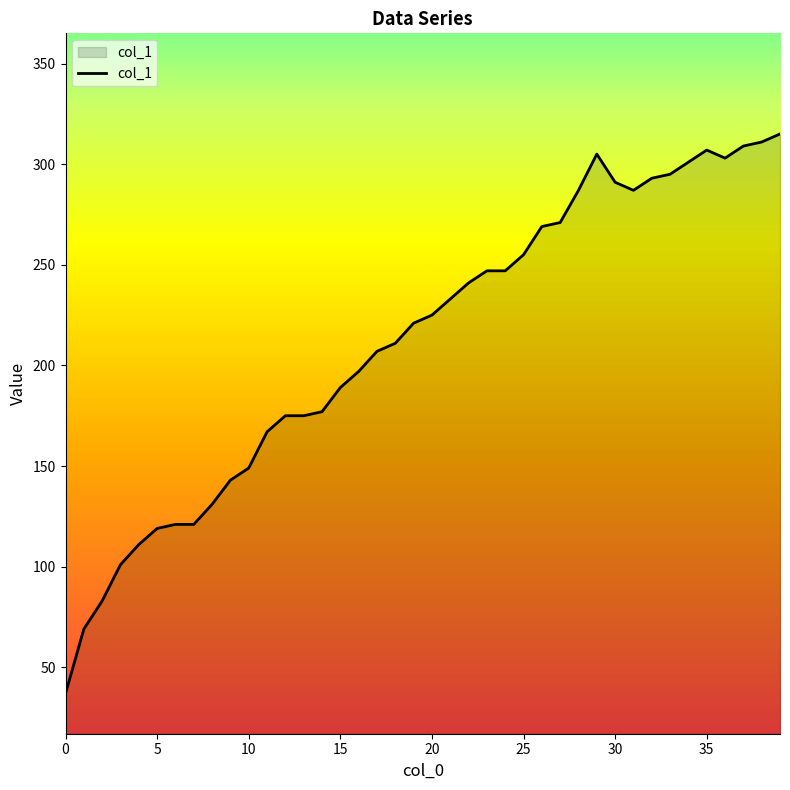

What is the minimum value shown in the chart?

37